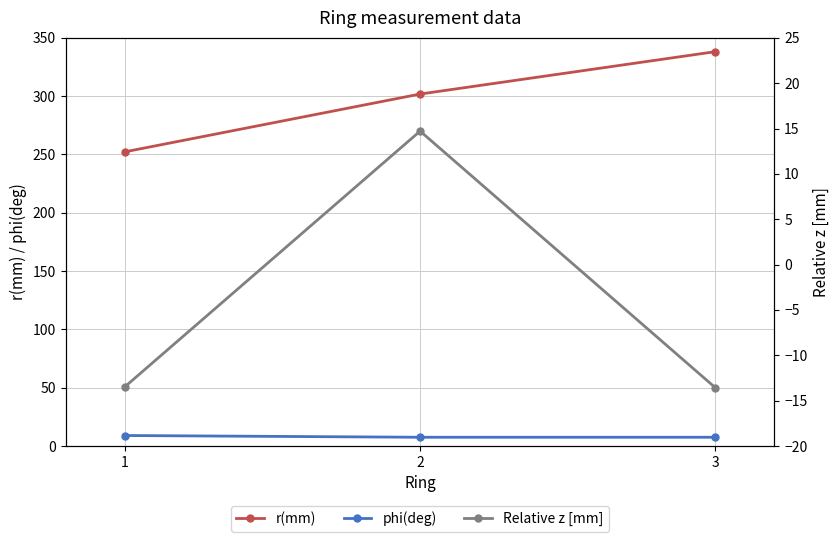

What is the value of the phi(deg) point at the 2nd from the left?

7.5